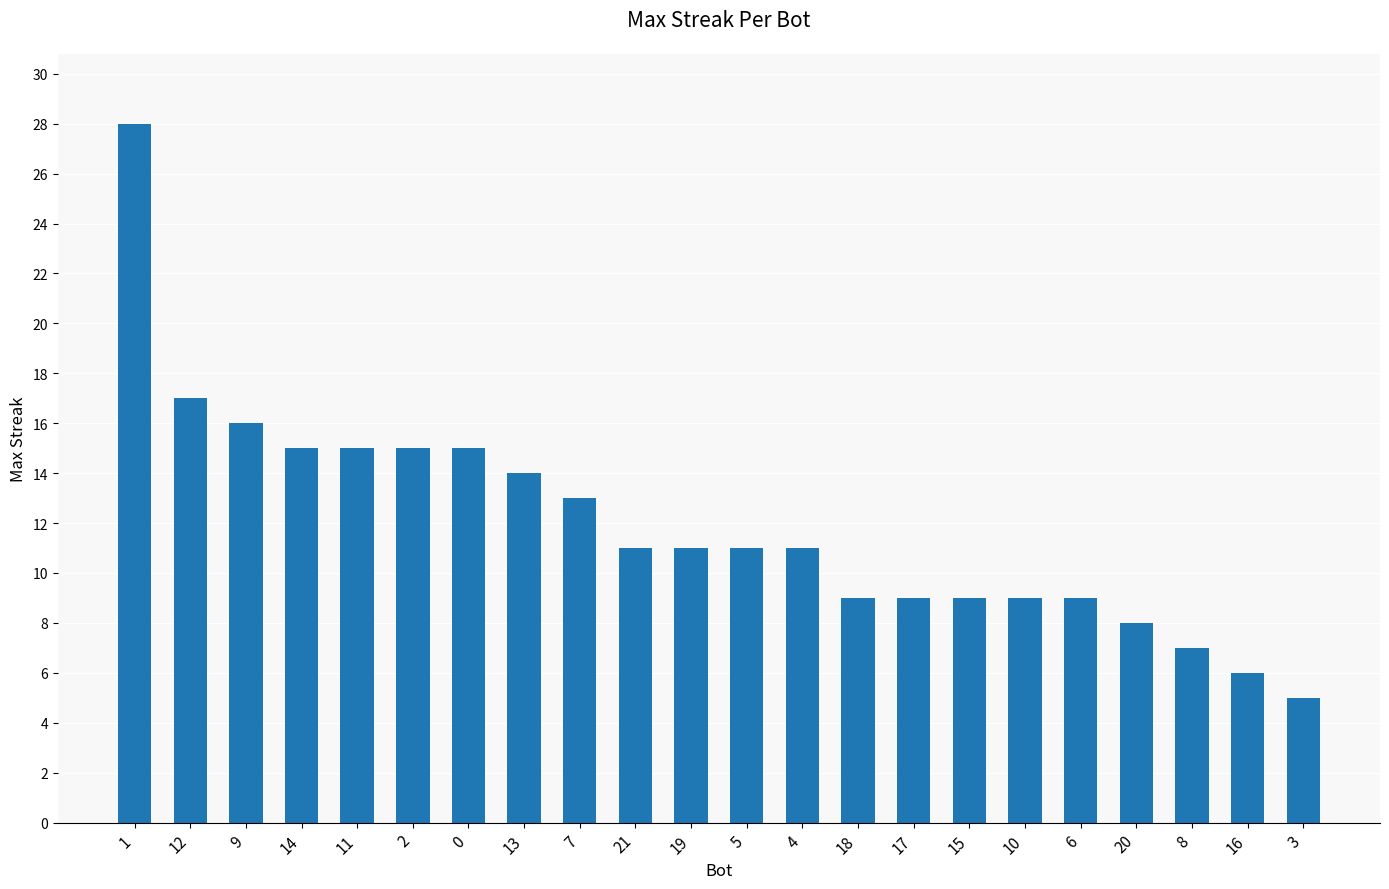

At which label is the value closest to 16?

9